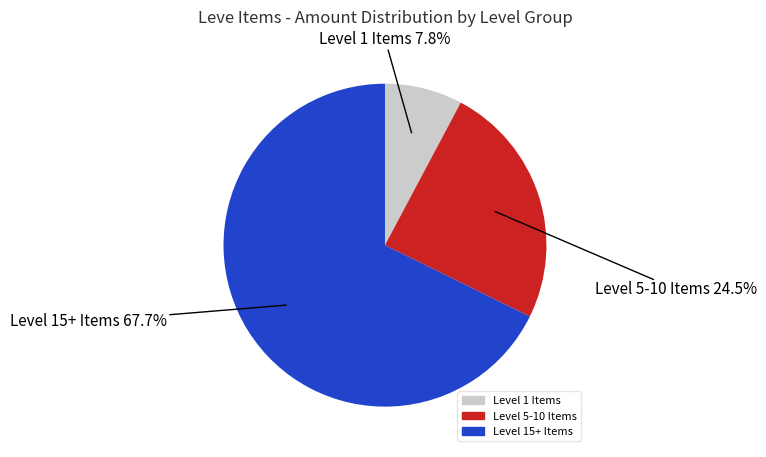

Is there a majority slice in this chart?

Yes